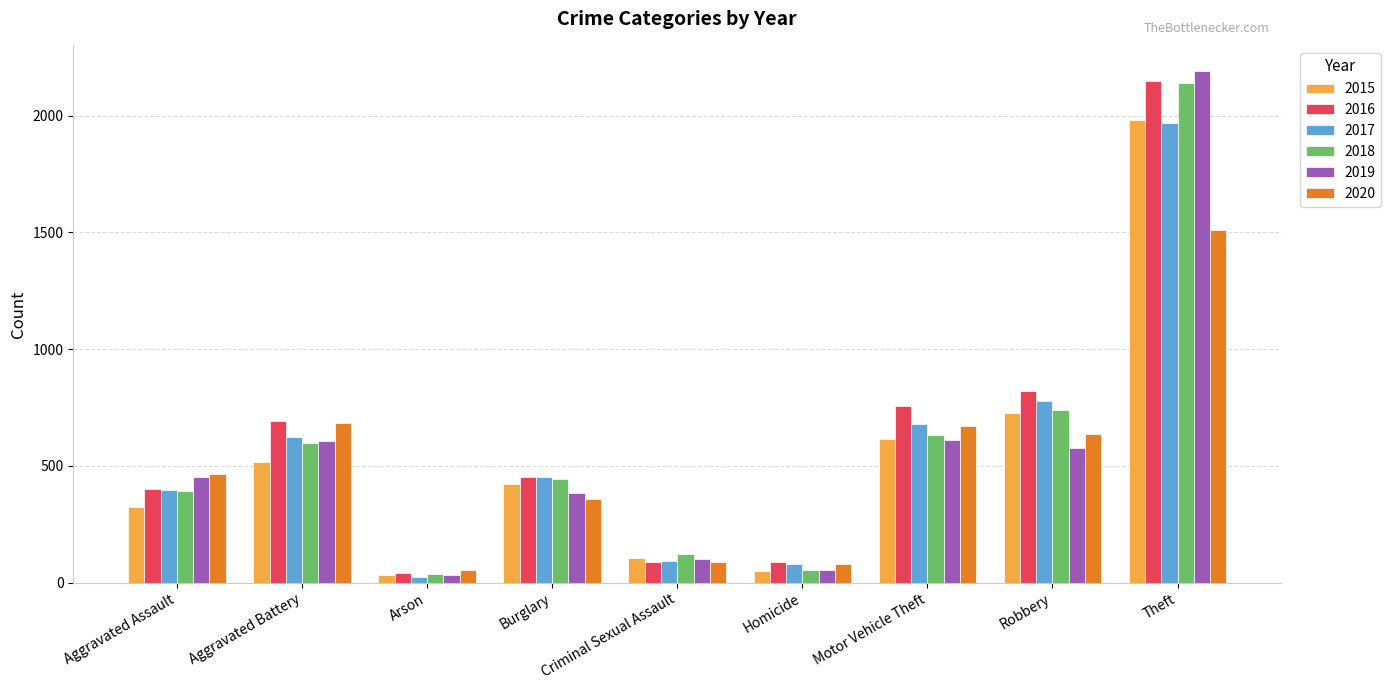

What is the difference between the second highest and minimum values in the 2018 series?

704